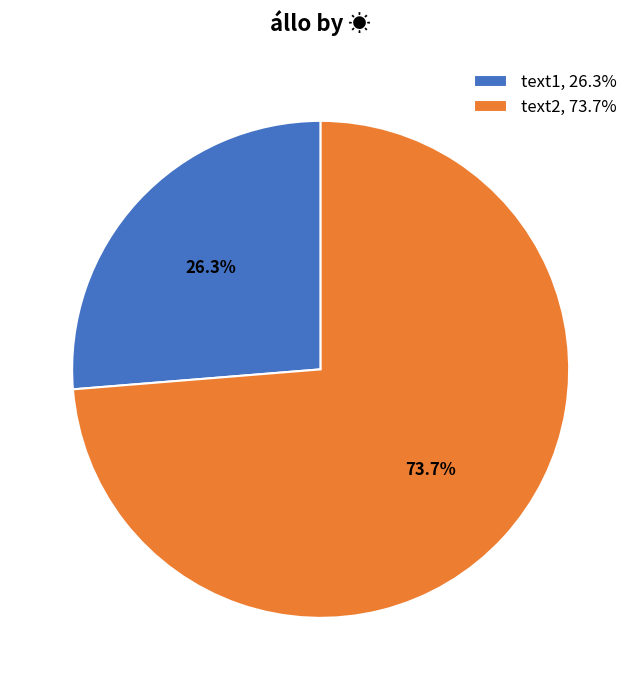

Which slice represents more than half of the pie?

text2